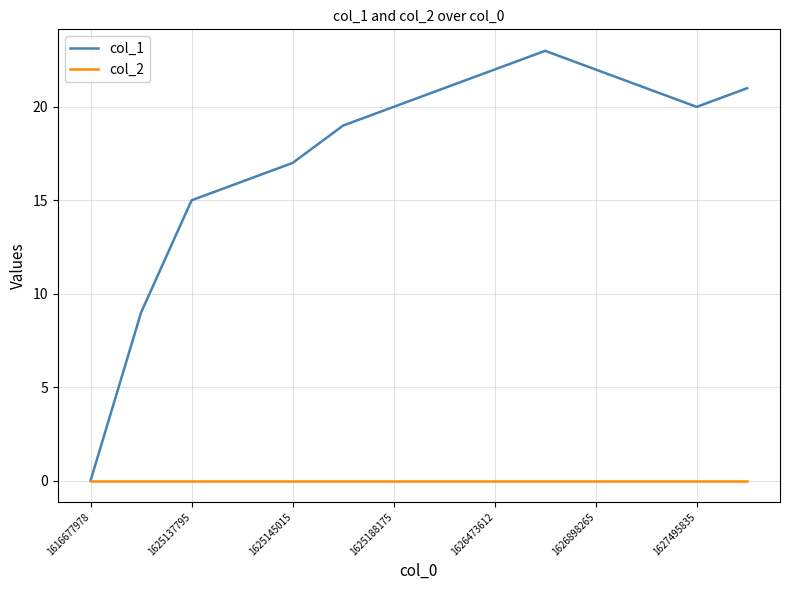

Which series has the widest spread of values?

col_1